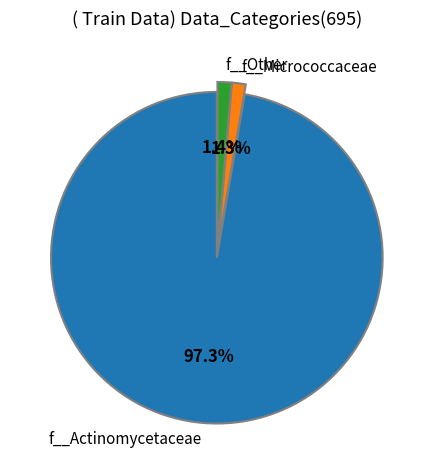

How many segments does this pie chart have?

3